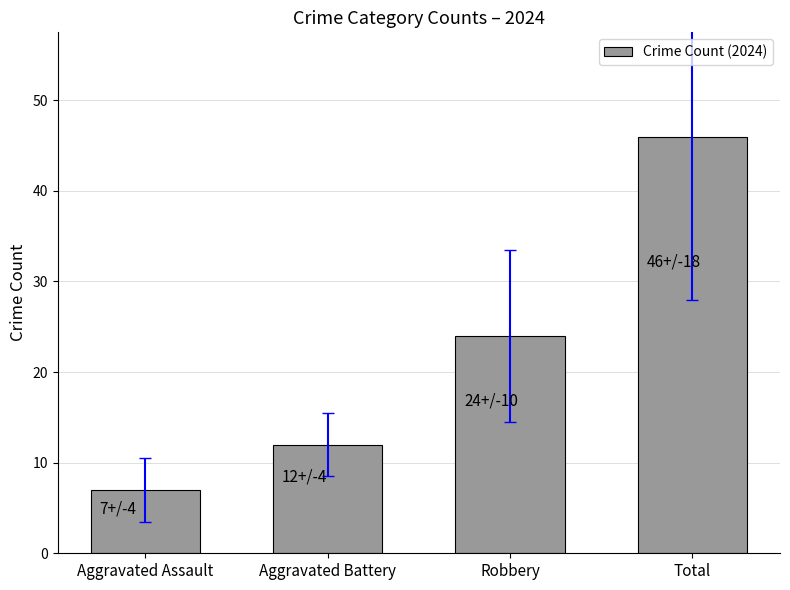

Is it true that the value at Robbery is 24?

True